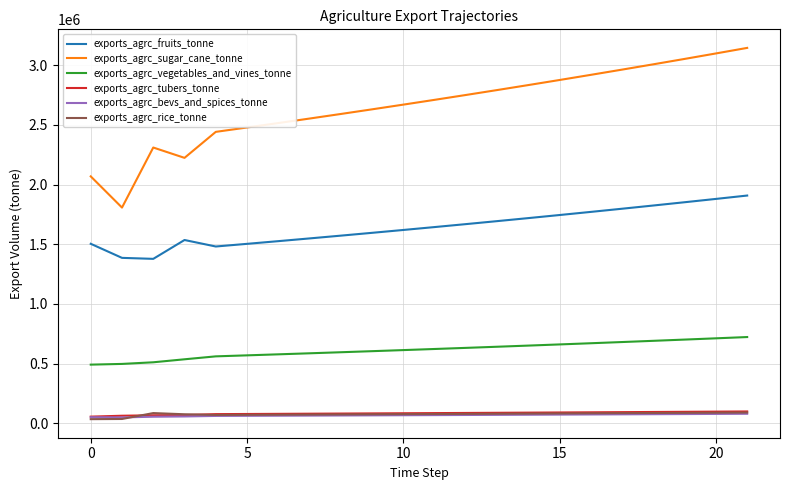

Which series has the widest spread of values?

exports_agrc_sugar_cane_tonne